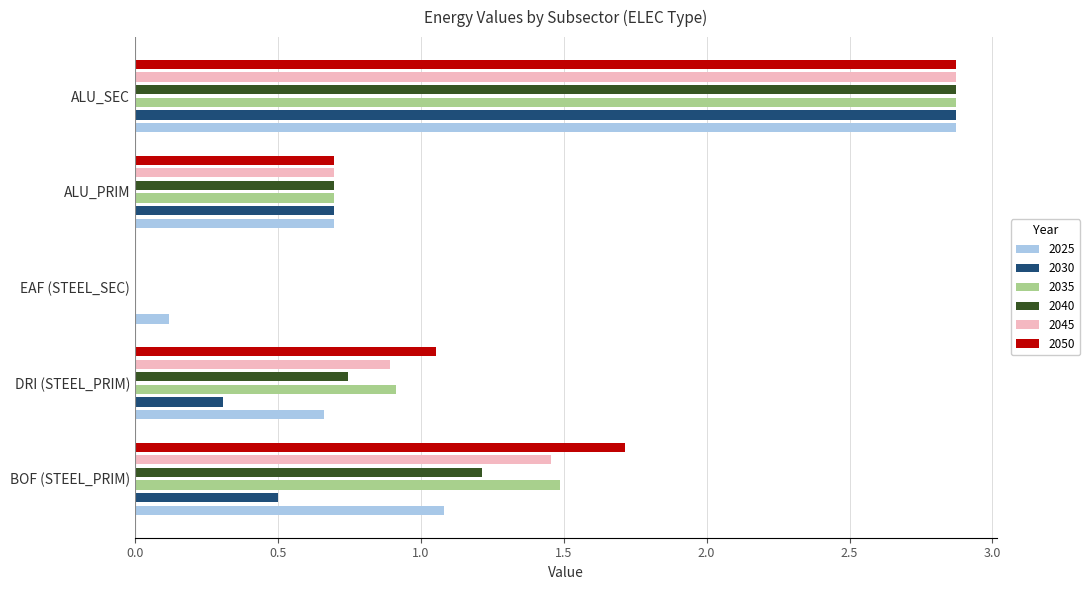

At which category is the sum across all series the highest?

ALU_SEC